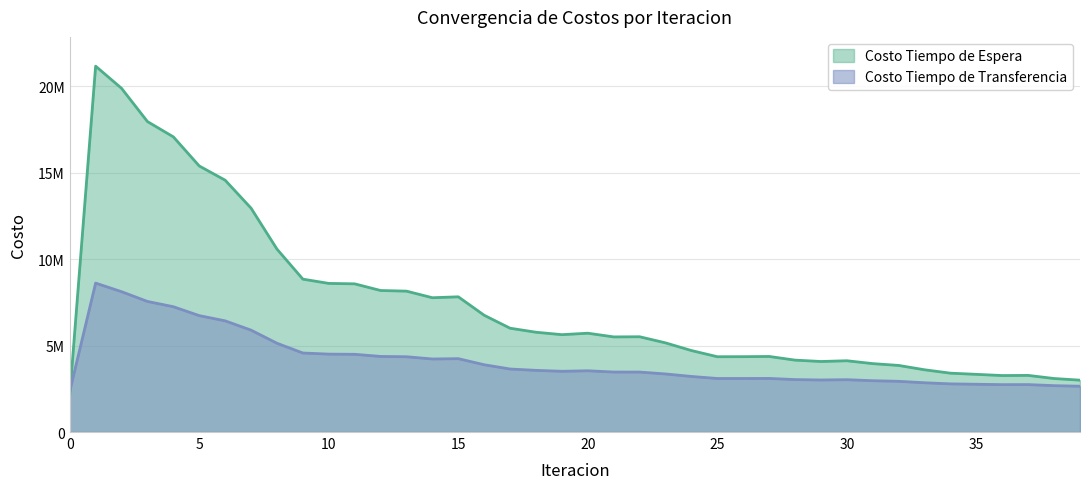

True or false: Costo Tiempo de Transferencia and Costo Tiempo de Espera cross at least once.

True